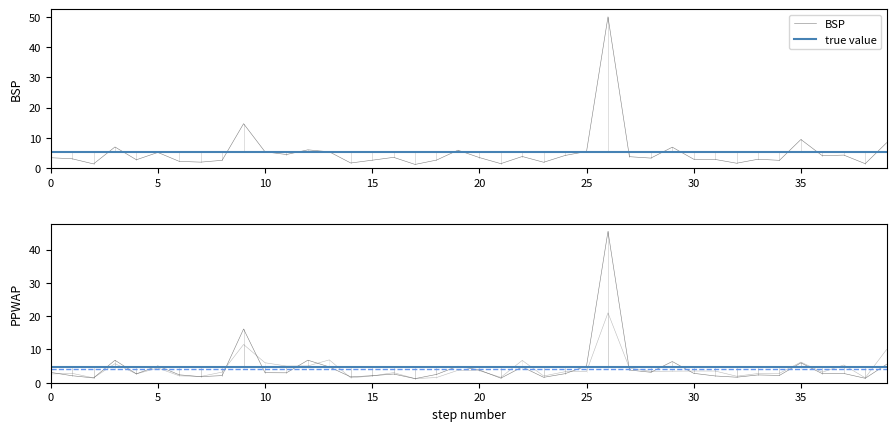

True or false: BSP has more than 1 points higher than both neighbors.

True